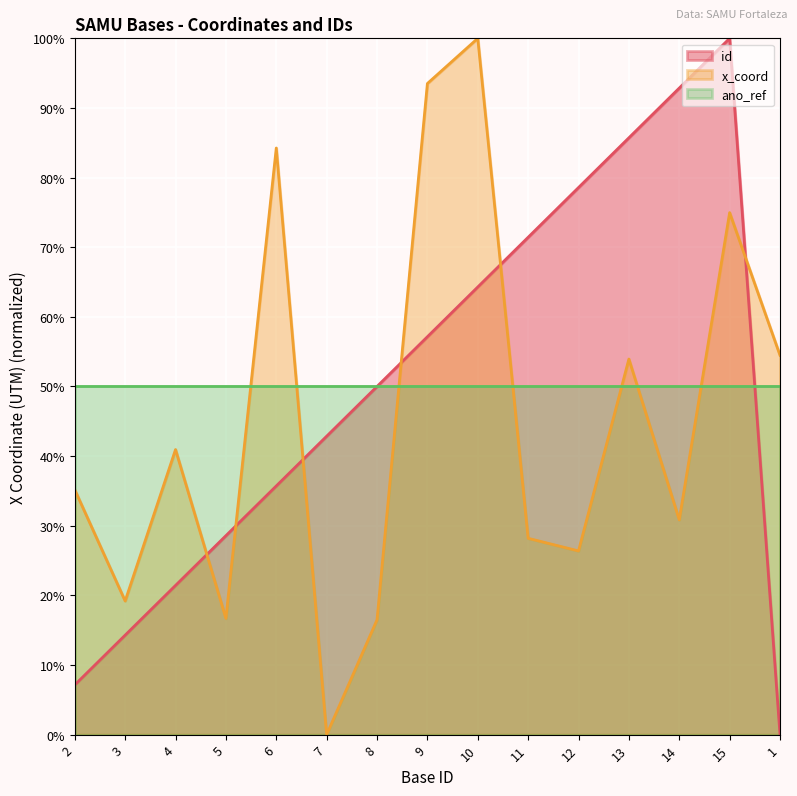

At which category is the sum across all series the highest?

15